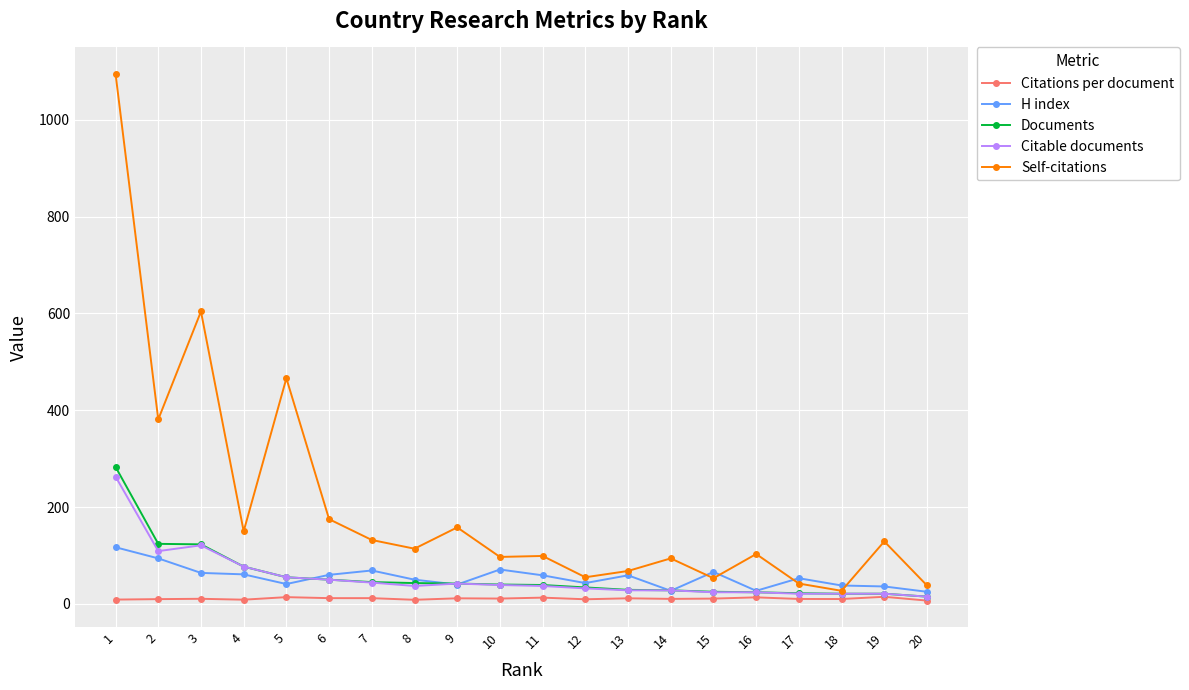

What is the sum of the Documents values at 17 and 2?

146.0